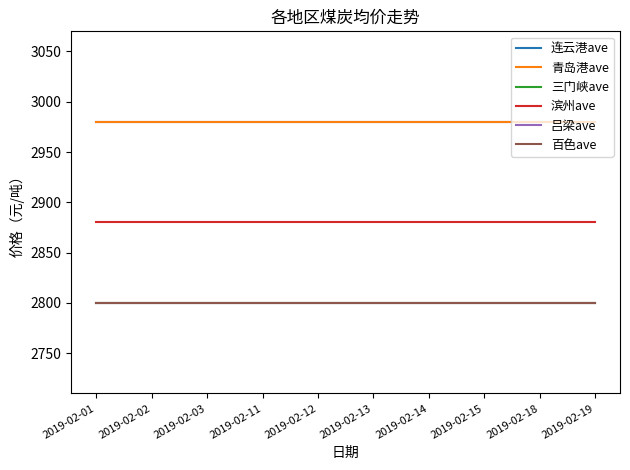

True or false: 青岛港ave and 吕梁ave intersect in this chart.

False